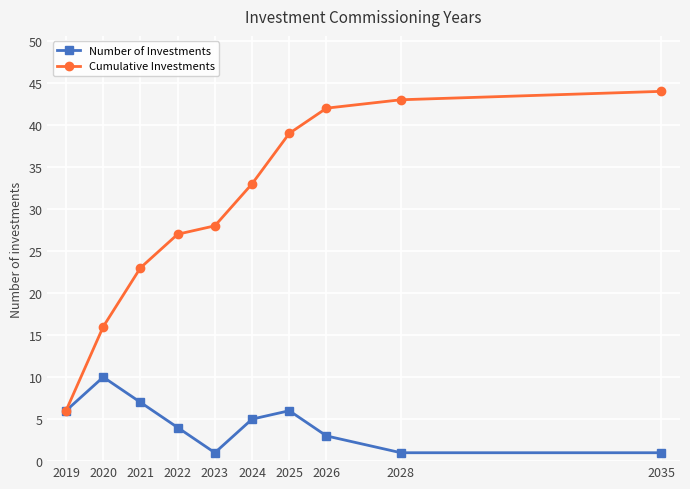

In Number of Investments, how many points are higher than both neighbors (excluding endpoints)?

2